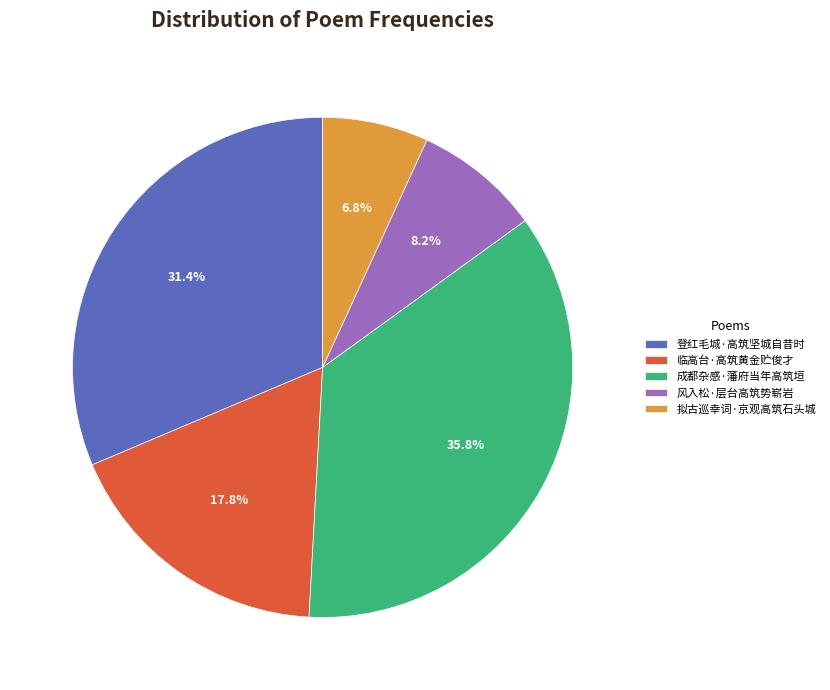

What percentage is the 拟古巡幸词·京观高筑石头城 slice, to the nearest percent?

7%